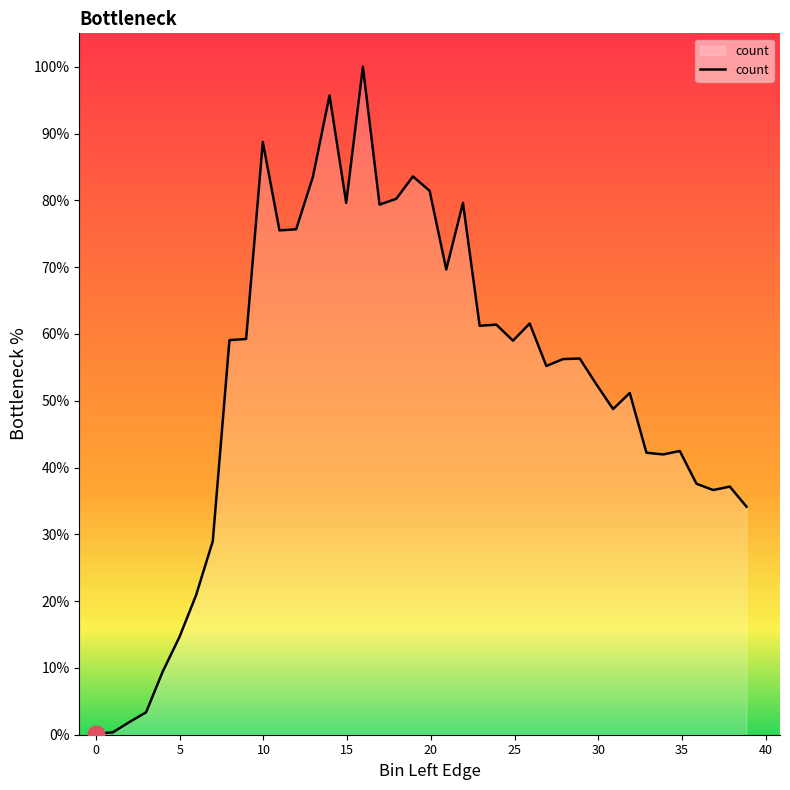

What is the sum of all values?

2106.0